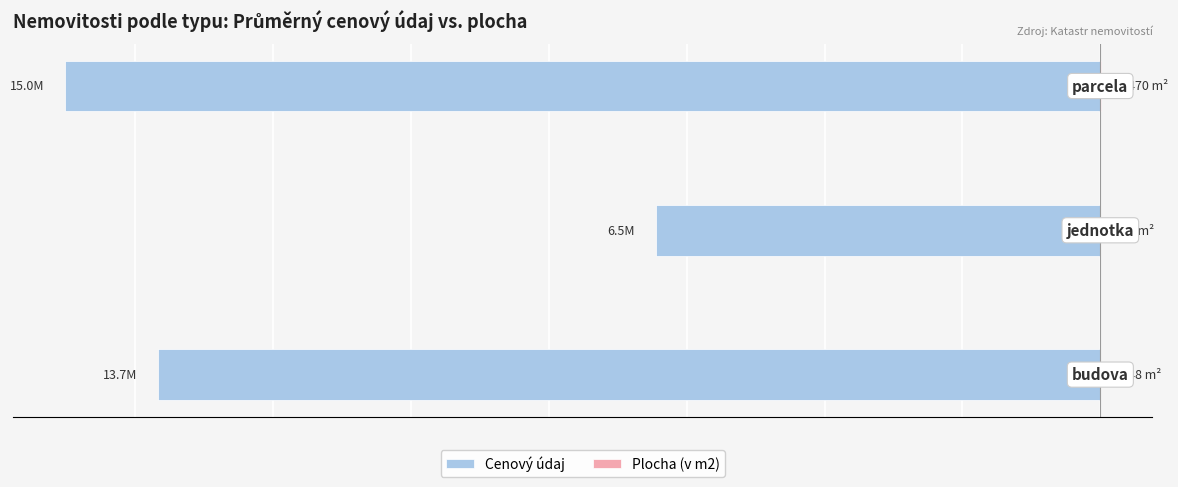

Read the Cenový údaj value at 0.

-13675990.5